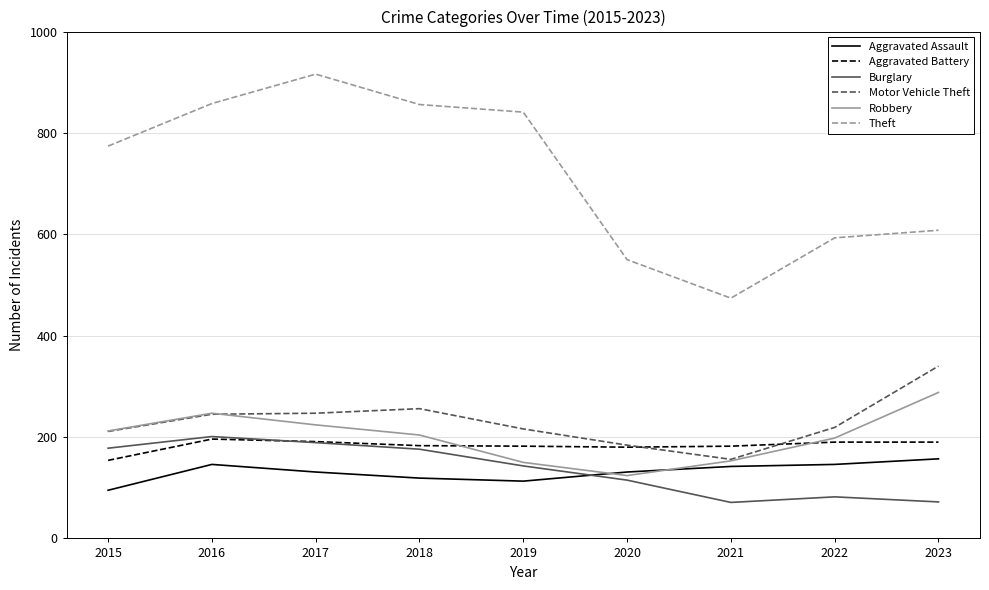

True or false: Aggravated Assault and Aggravated Battery cross at least once.

False